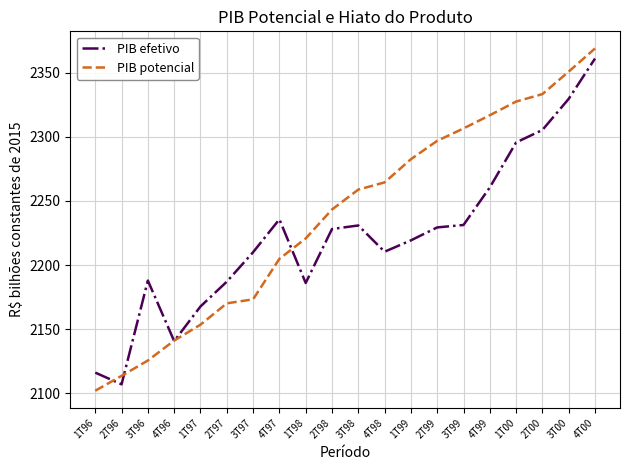

At 3T97, list the series in order from largest to smallest.

PIB efetivo, PIB potencial